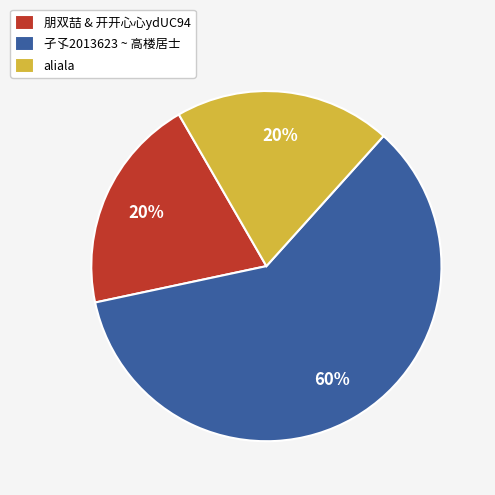

Which category accounts for the majority?

孑孓2013623 ~ 高楼居士